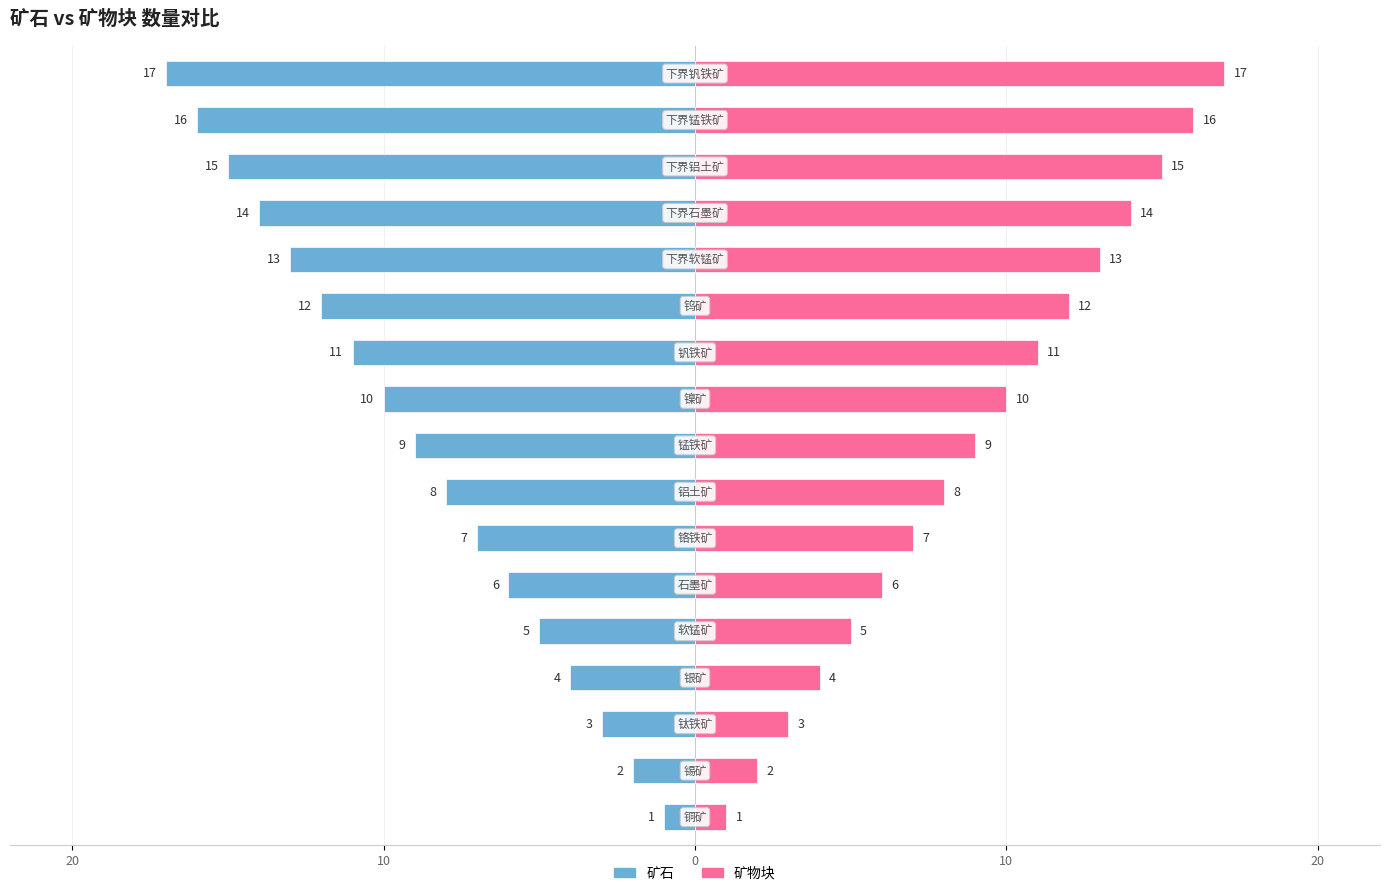

How many data points in 矿石 are less than -9?

8